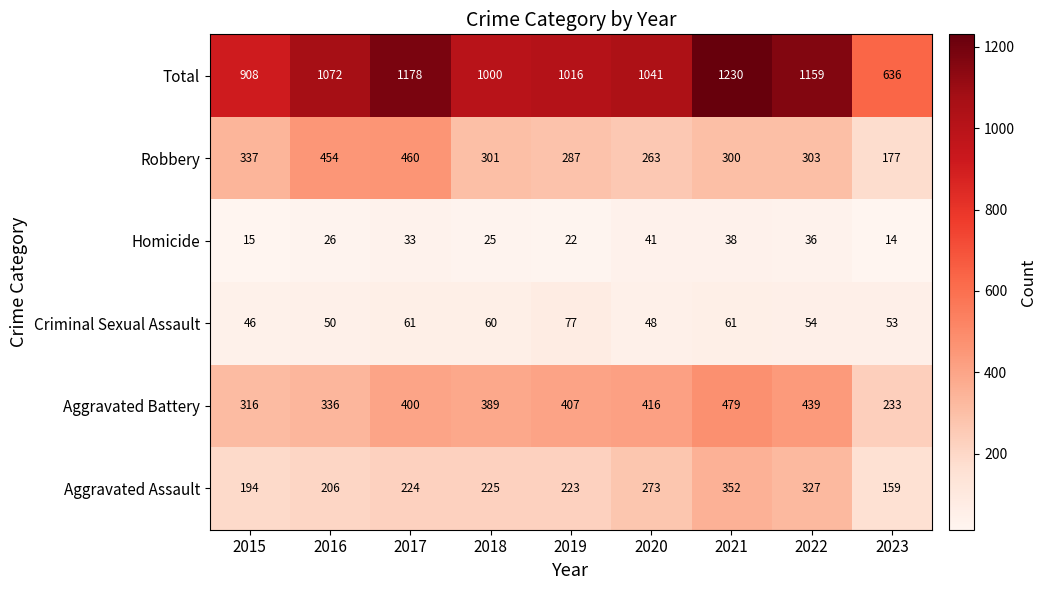

Which series has the widest spread of values?

Total